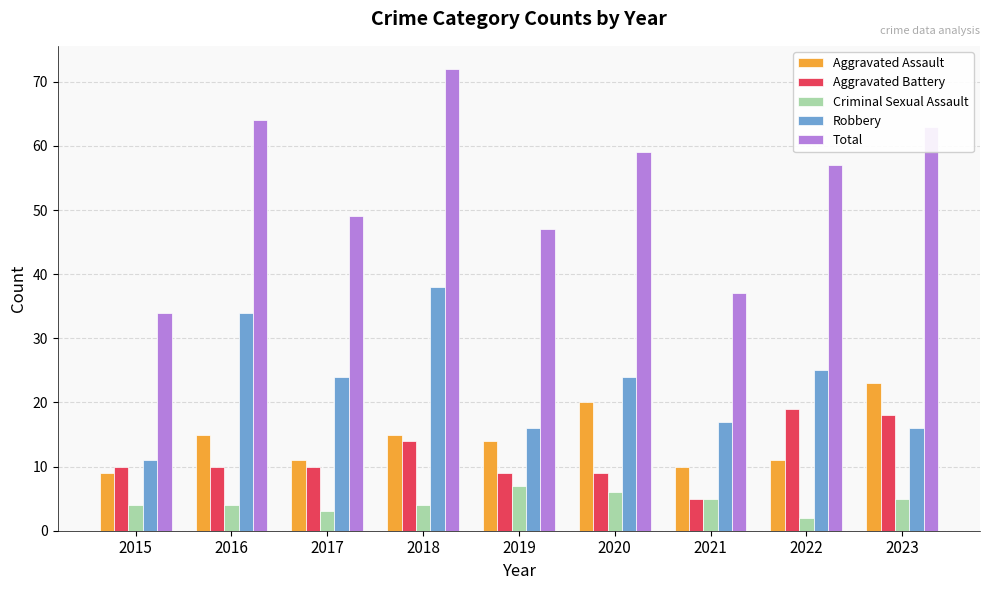

At which category is the sum across all series the highest?

2018